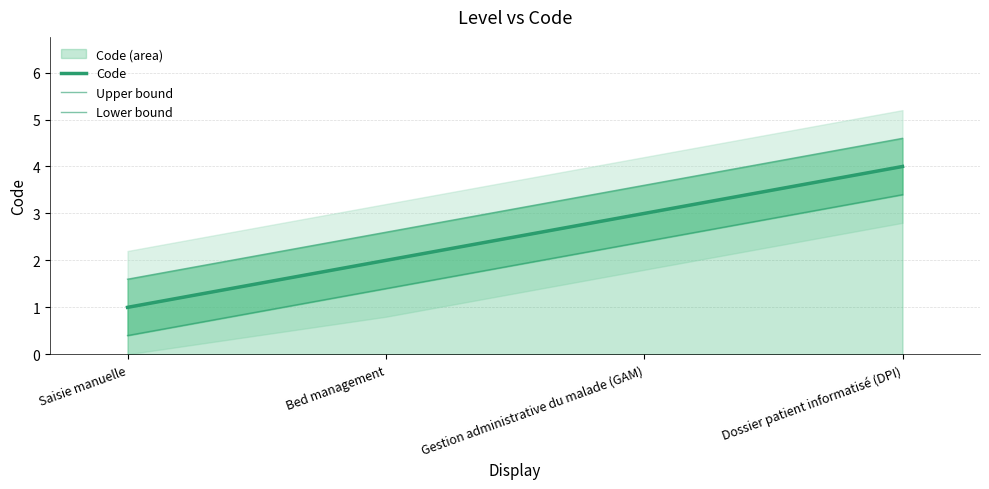

Reading left to right, transcribe all the data shown in this chart.

Code: Saisie manuelle=1.0	Bed management=2.0	Gestion administrative du malade (GAM)=3.0	Dossier patient informatisé (DPI)=4.0
Upper bound: Saisie manuelle=1.6	Bed management=2.6	Gestion administrative du malade (GAM)=3.6	Dossier patient informatisé (DPI)=4.6
Lower bound: Saisie manuelle=0.4	Bed management=1.4	Gestion administrative du malade (GAM)=2.4	Dossier patient informatisé (DPI)=3.4